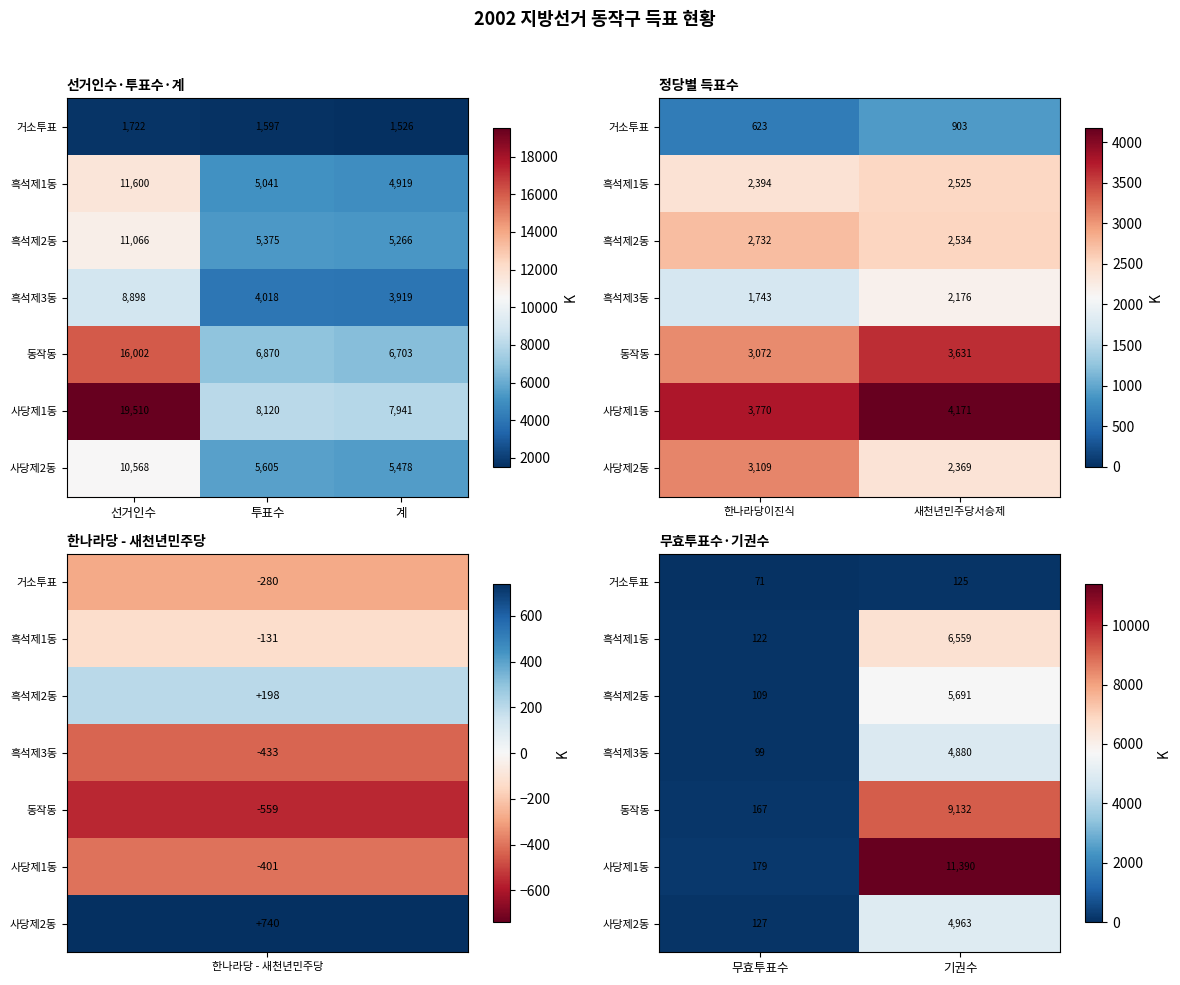

Is the value of 동작동 at 기권수 greater than the value of 흑석제1동 at 무효투표수?

Yes